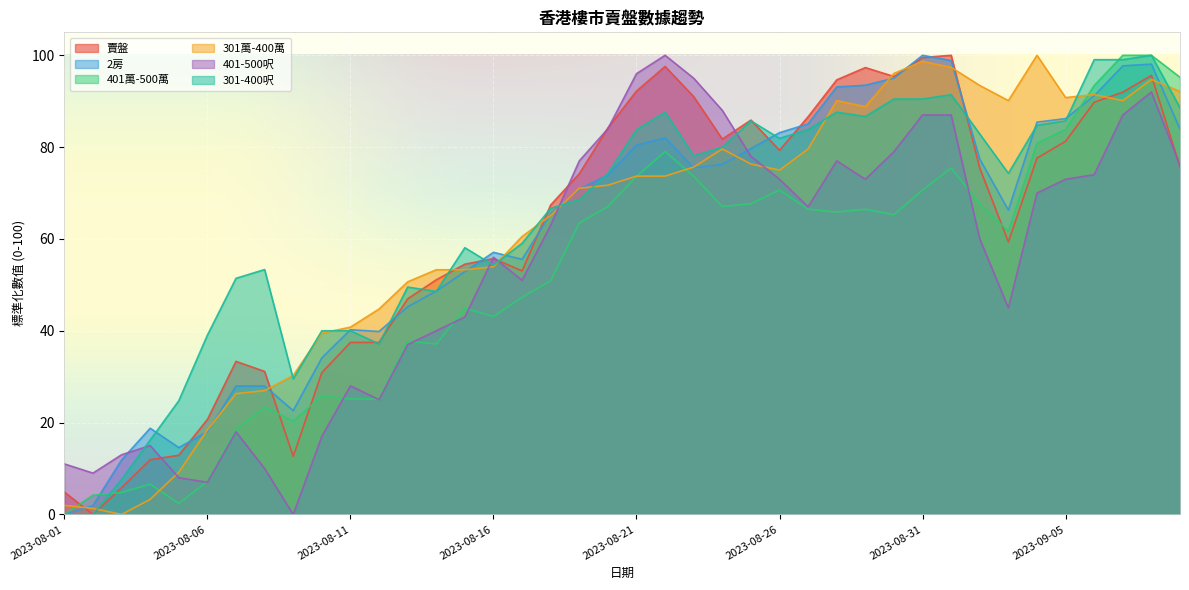

What are all the series names shown in the legend?

賣盤, 2房, 401萬-500萬, 301萬-400萬, 401-500呎, 301-400呎